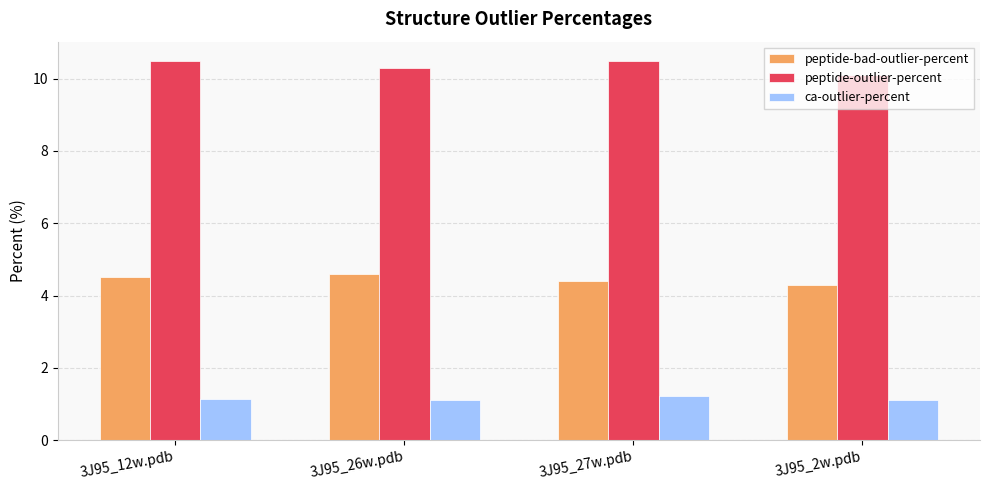

Where is peptide-bad-outlier-percent nearest to the value 4?

3J95_2w.pdb